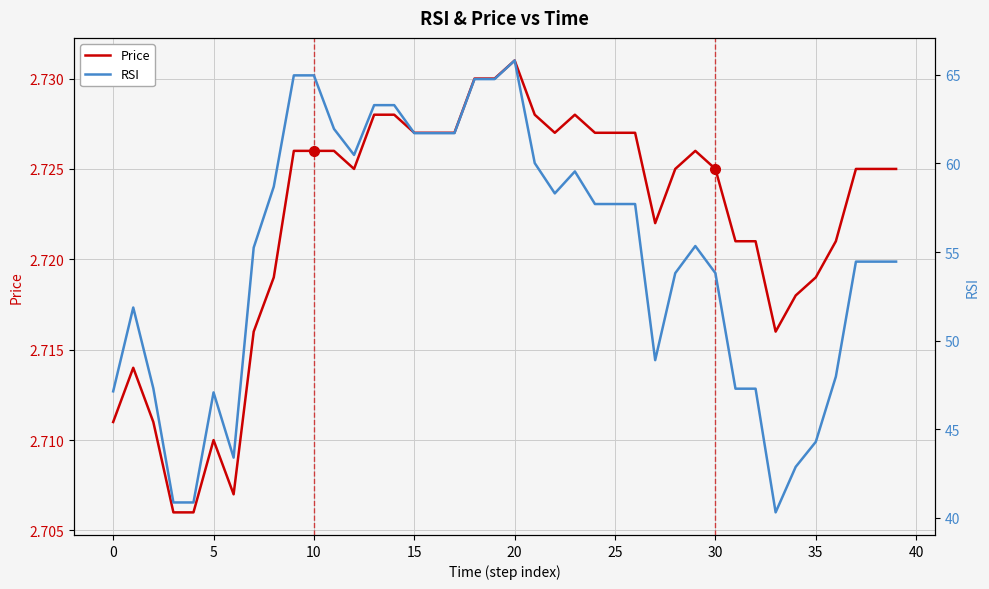

True or false: Price and RSI cross at least once.

False